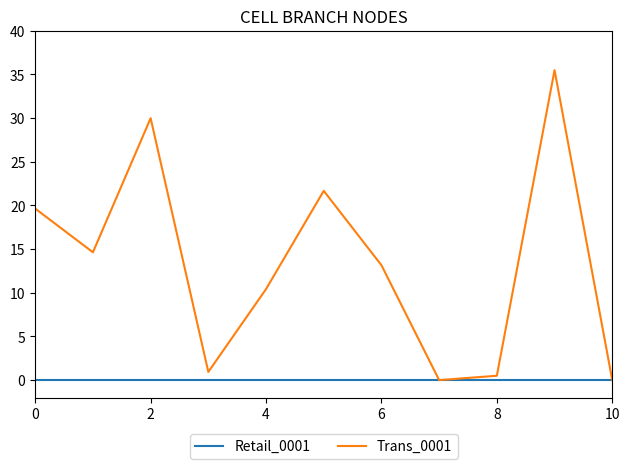

Which series has the largest range (max minus min)?

Trans_0001